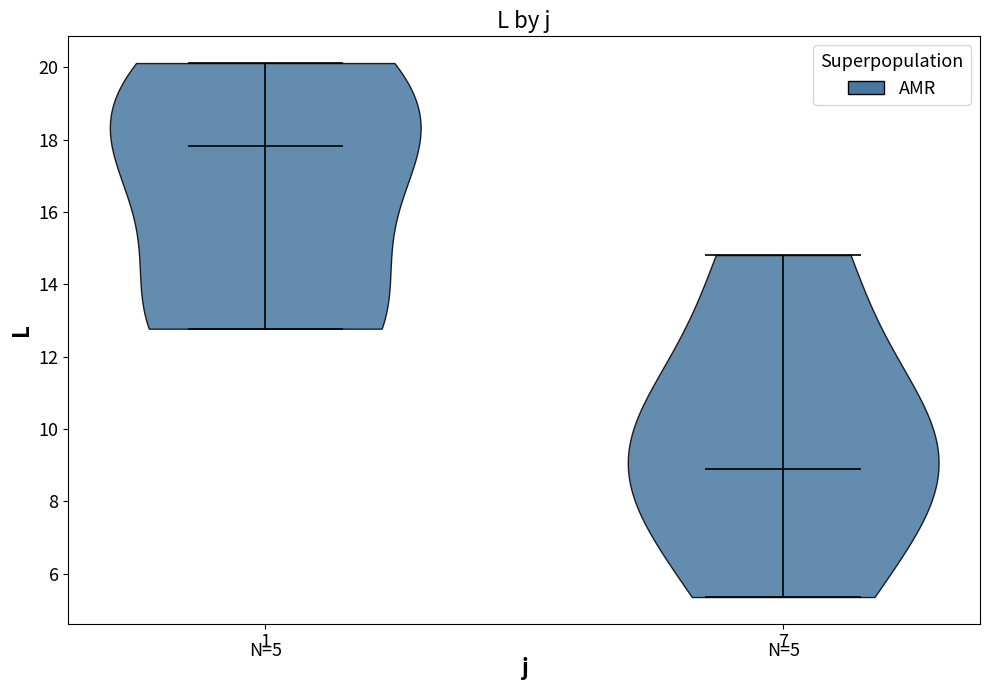

Which violin has the lowest median line?

7